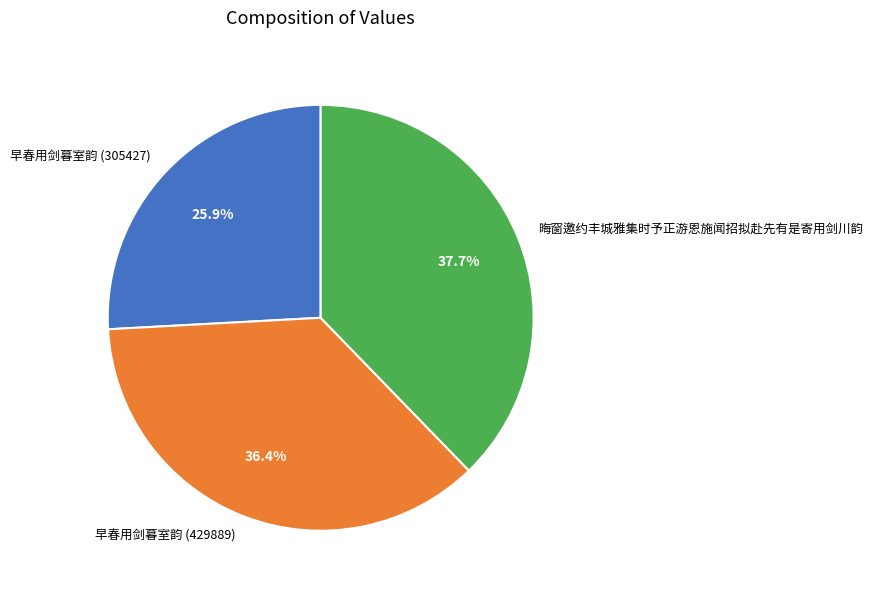

To the nearest percent, what is the average slice percentage?

33%